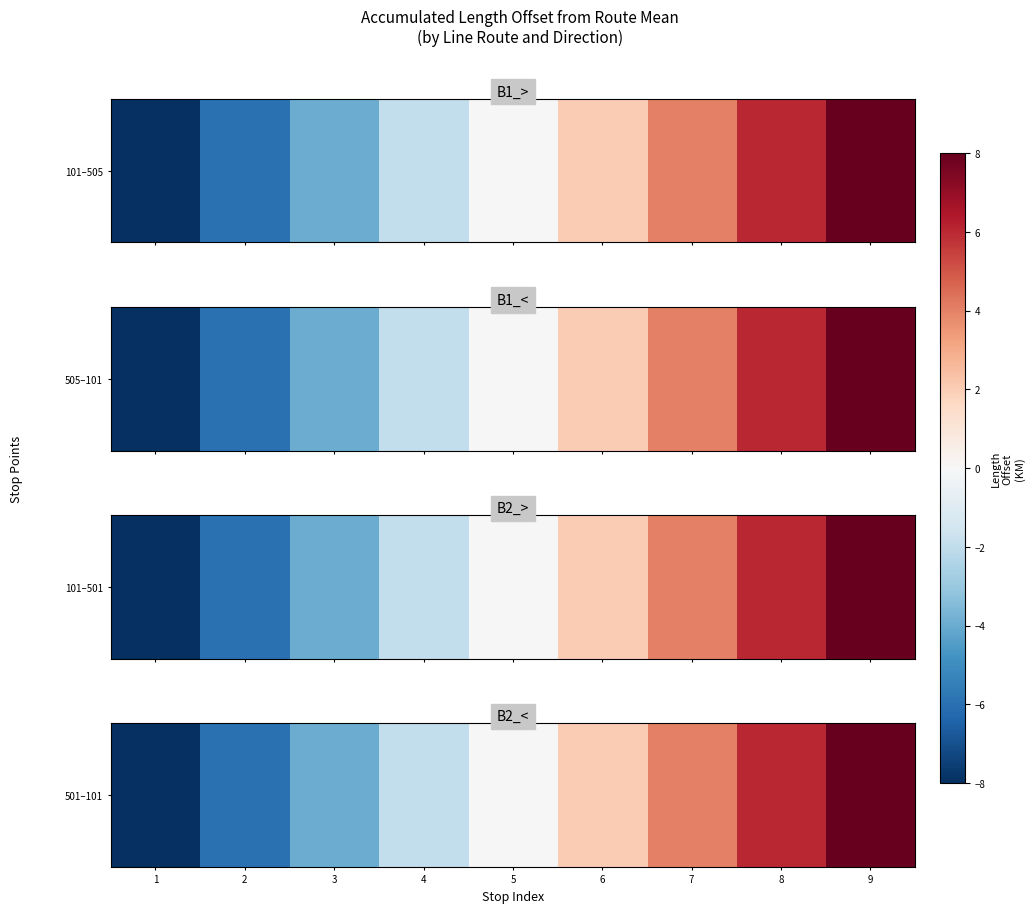

Rank the categories by value from lowest to highest.

1, 2, 3, 4, 5, 6, 7, 8, 9